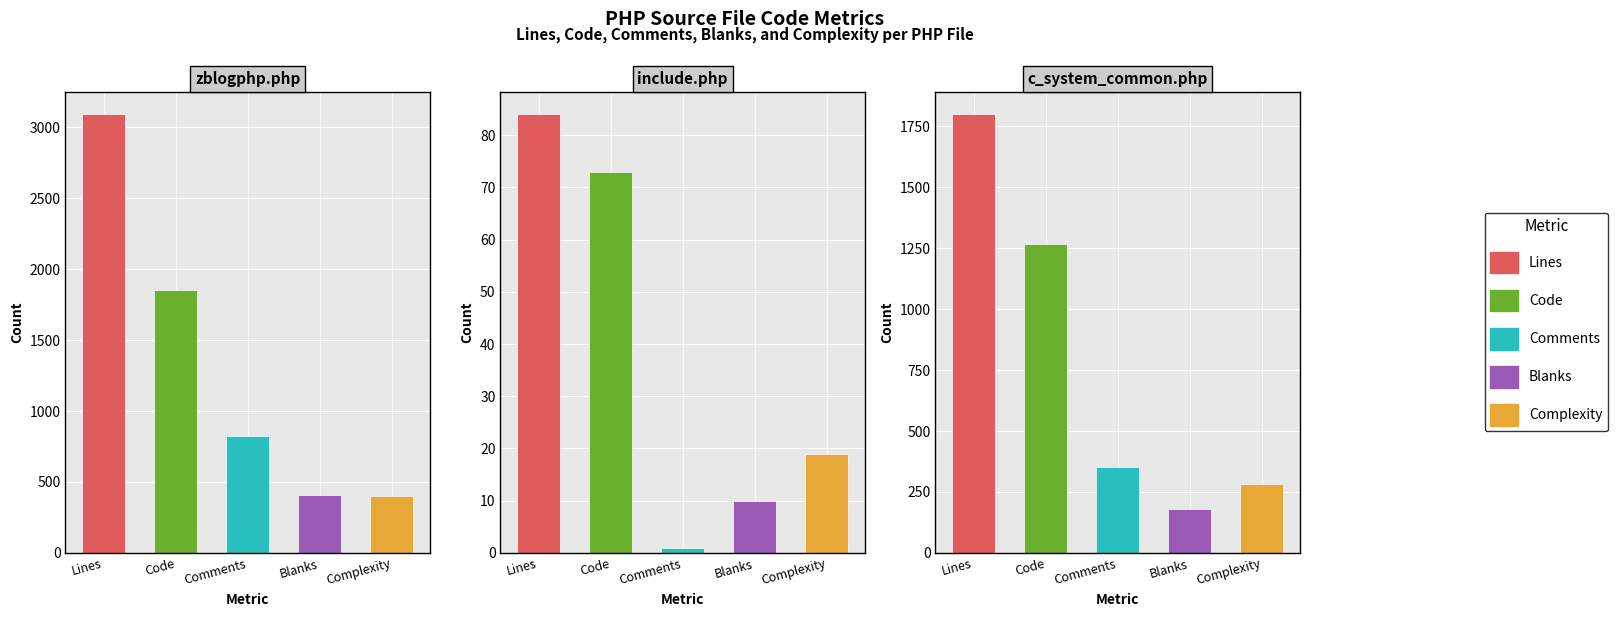

What is the maximum value shown in the chart?

3091